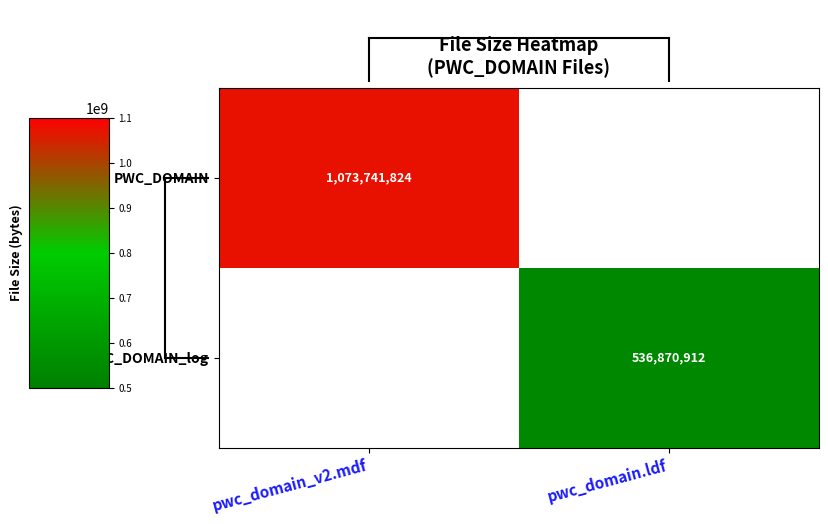

Is it true that PWC_DOMAIN equals 377179869 at pwc_domain_v2.mdf?

False